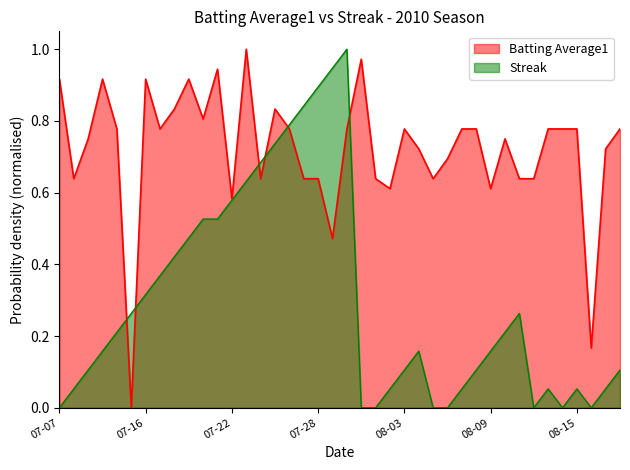

True or false: Batting Average1 has more than 0 points higher than both neighbors.

True